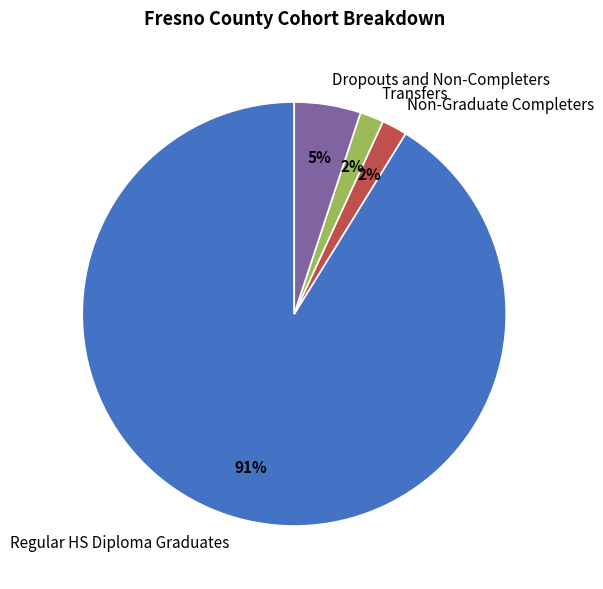

Is the sum of Dropouts and Non-Completers and Non-Graduate Completers greater than half?

No